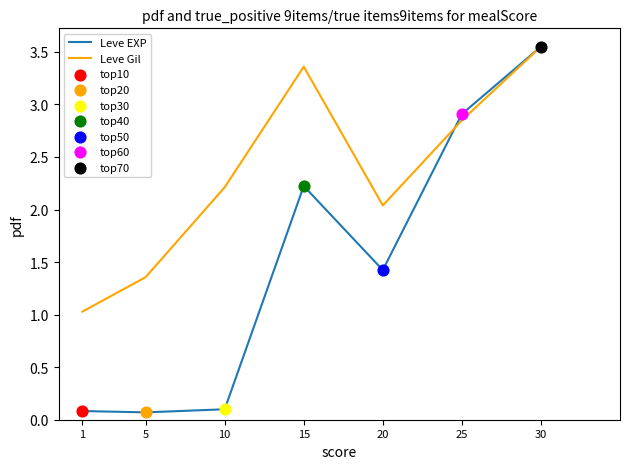

At which category is the sum across all series the highest?

30